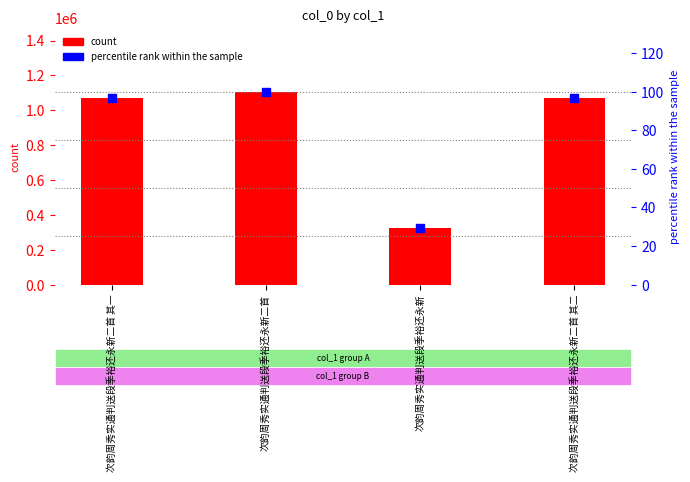

Which series contains the lowest Y value?

percentile rank within the sample